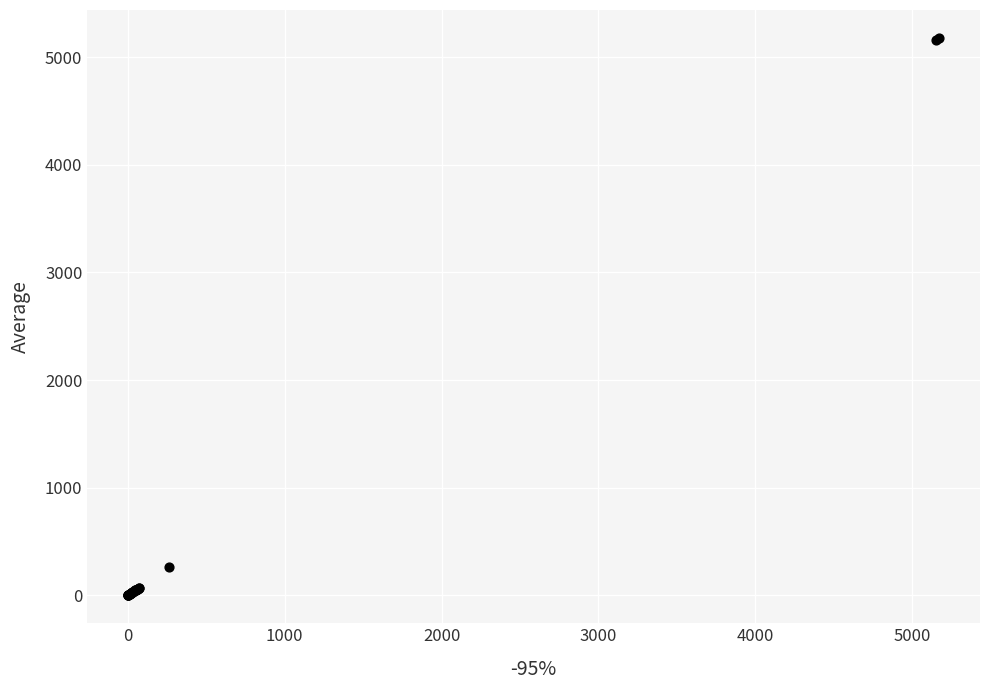

What Y value in the scatter plot is closest to 2589?

260.0